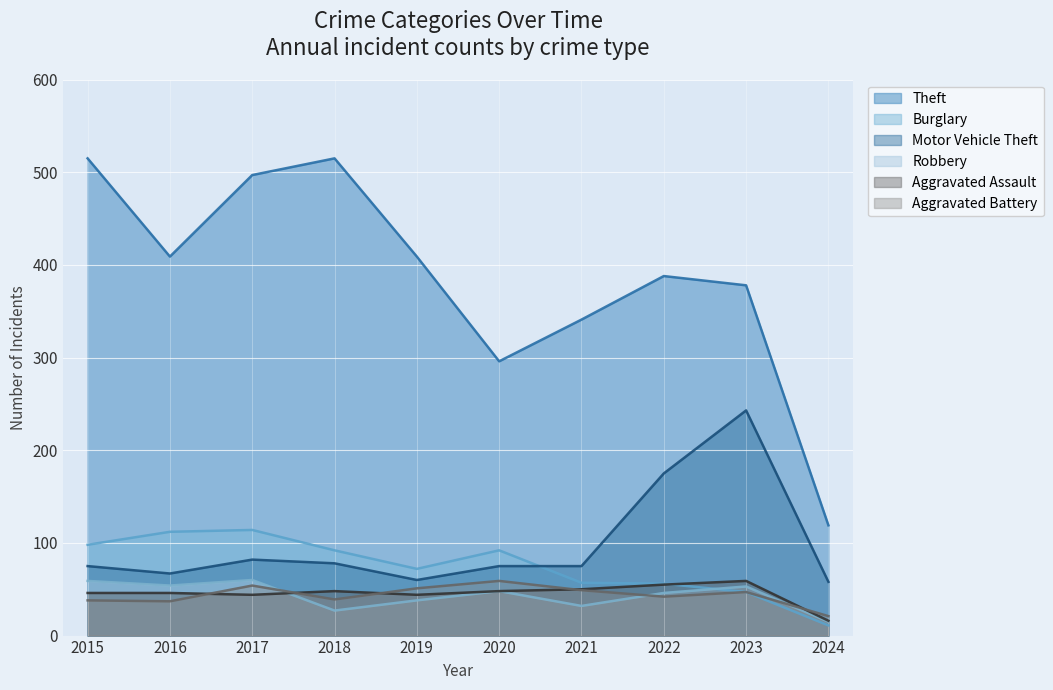

How many data points in Robbery are less than 48?

5